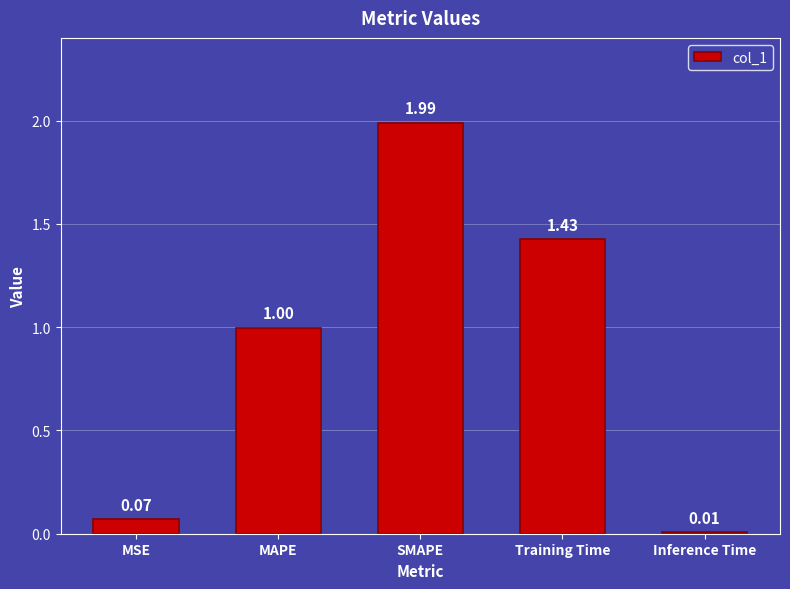

What is the sum of all values?

4.5